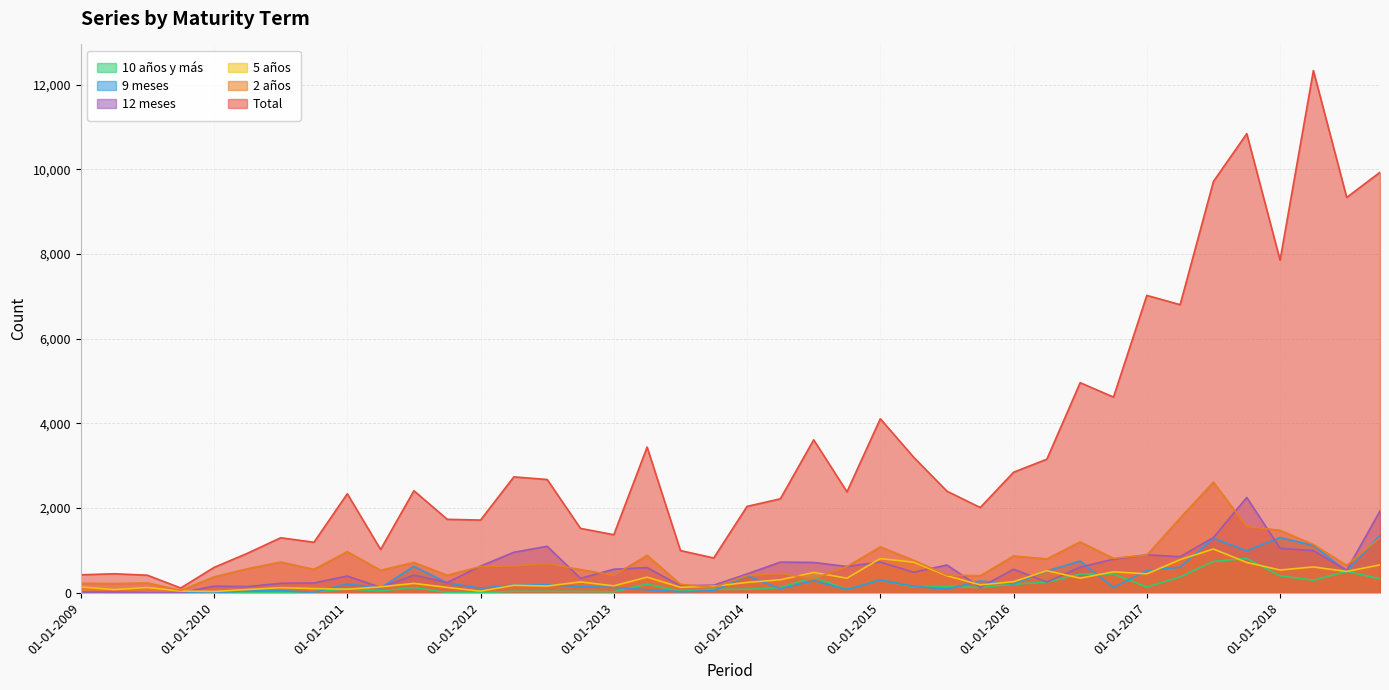

At which label does Total reach its minimum?

01-10-2009